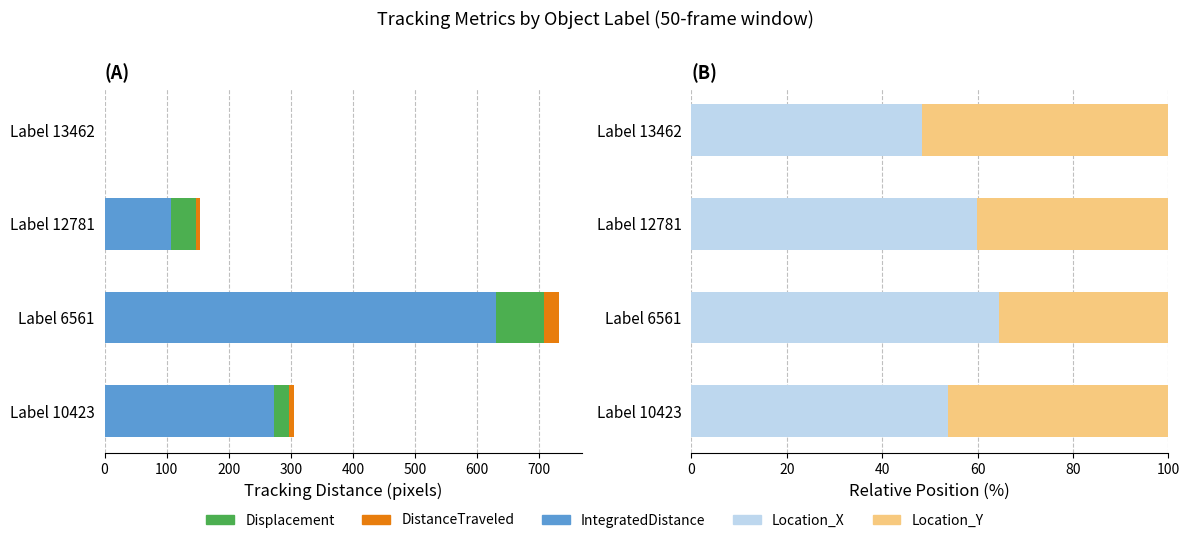

What is the average value of the DistanceTraveled series?

9.7